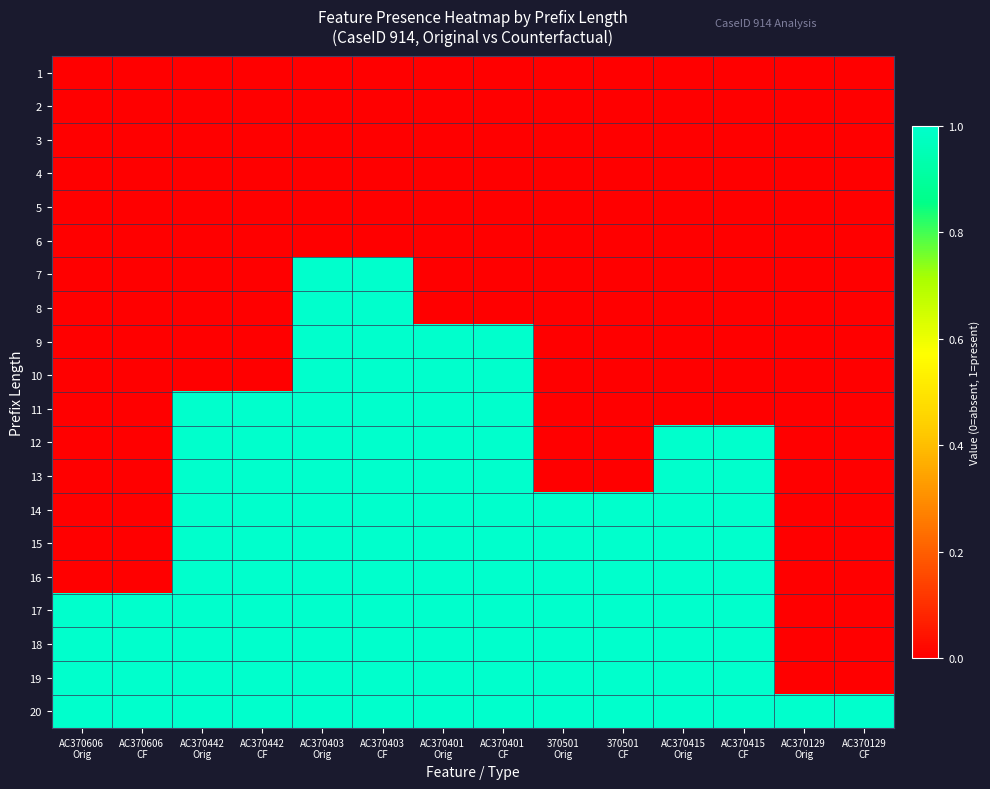

Rank the series at AC370401 Orig from highest to lowest value.

9, 10, 11, 12, 13, 14, 15, 16, 17, 18, 19, 20, 1, 2, 3, 4, 5, 6, 7, 8